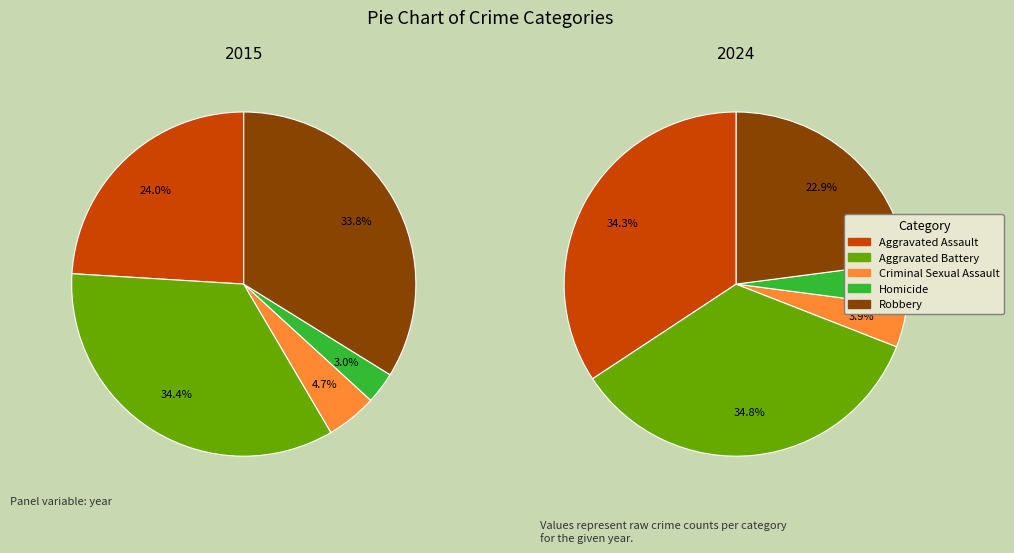

What is the change in value from Aggravated Assault to Homicide?

-71